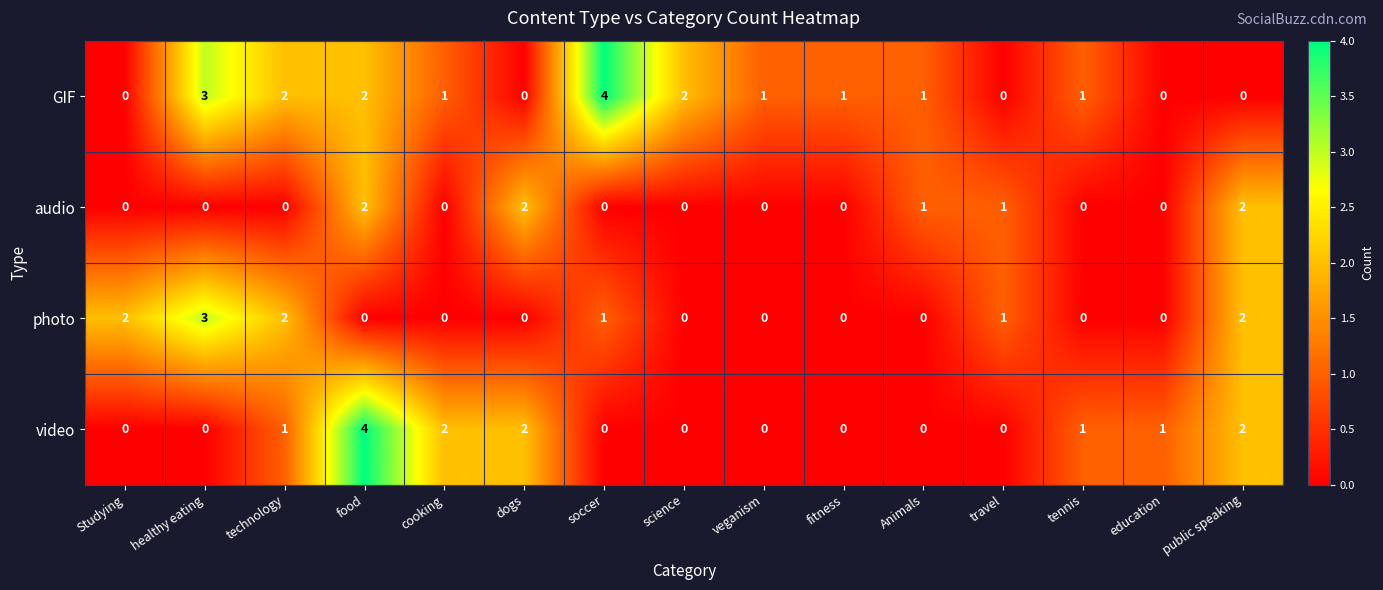

What is the greatest value displayed?

4